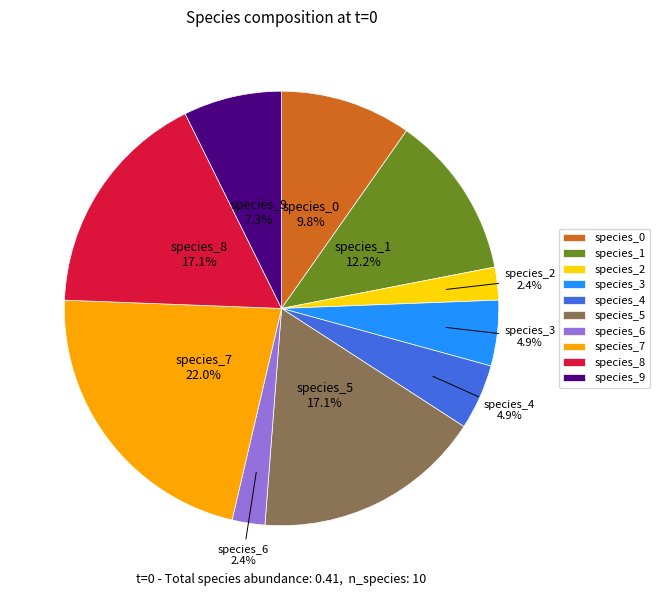

The species_9 slice represents 1% of the pie. True or false?

False